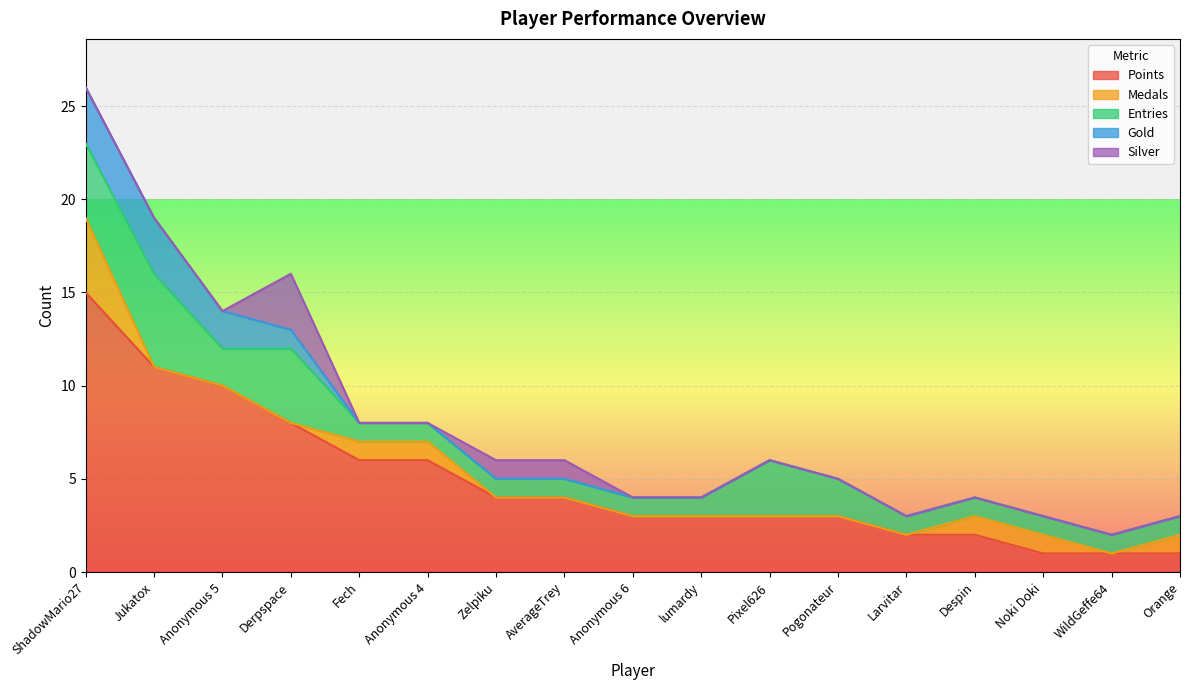

Reading right to left, transcribe all the data shown in this chart.

Points: Orange=1	WildGeffe64=1	Noki Doki=1	Despin=2	Larvitar=2	Pogonateur=3	Pixel626=3	lumardy=3	Anonymous 6=3	AverageTrey=4	Zelpiku=4	Anonymous 4=6	Fech=6	Derpspace=8	Anonymous 5=10	Jukatox=11	ShadowMario27=15
Medals: Orange=1	WildGeffe64=0	Noki Doki=1	Despin=1	Larvitar=0	Pogonateur=0	Pixel626=0	lumardy=0	Anonymous 6=0	AverageTrey=0	Zelpiku=0	Anonymous 4=1	Fech=1	Derpspace=0	Anonymous 5=0	Jukatox=0	ShadowMario27=4
Entries: Orange=1	WildGeffe64=1	Noki Doki=1	Despin=1	Larvitar=1	Pogonateur=2	Pixel626=3	lumardy=1	Anonymous 6=1	AverageTrey=1	Zelpiku=1	Anonymous 4=1	Fech=1	Derpspace=4	Anonymous 5=2	Jukatox=5	ShadowMario27=4
Gold: Orange=0	WildGeffe64=0	Noki Doki=0	Despin=0	Larvitar=0	Pogonateur=0	Pixel626=0	lumardy=0	Anonymous 6=0	AverageTrey=0	Zelpiku=0	Anonymous 4=0	Fech=0	Derpspace=1	Anonymous 5=2	Jukatox=3	ShadowMario27=3
Silver: Orange=0	WildGeffe64=0	Noki Doki=0	Despin=0	Larvitar=0	Pogonateur=0	Pixel626=0	lumardy=0	Anonymous 6=0	AverageTrey=1	Zelpiku=1	Anonymous 4=0	Fech=0	Derpspace=3	Anonymous 5=0	Jukatox=0	ShadowMario27=0